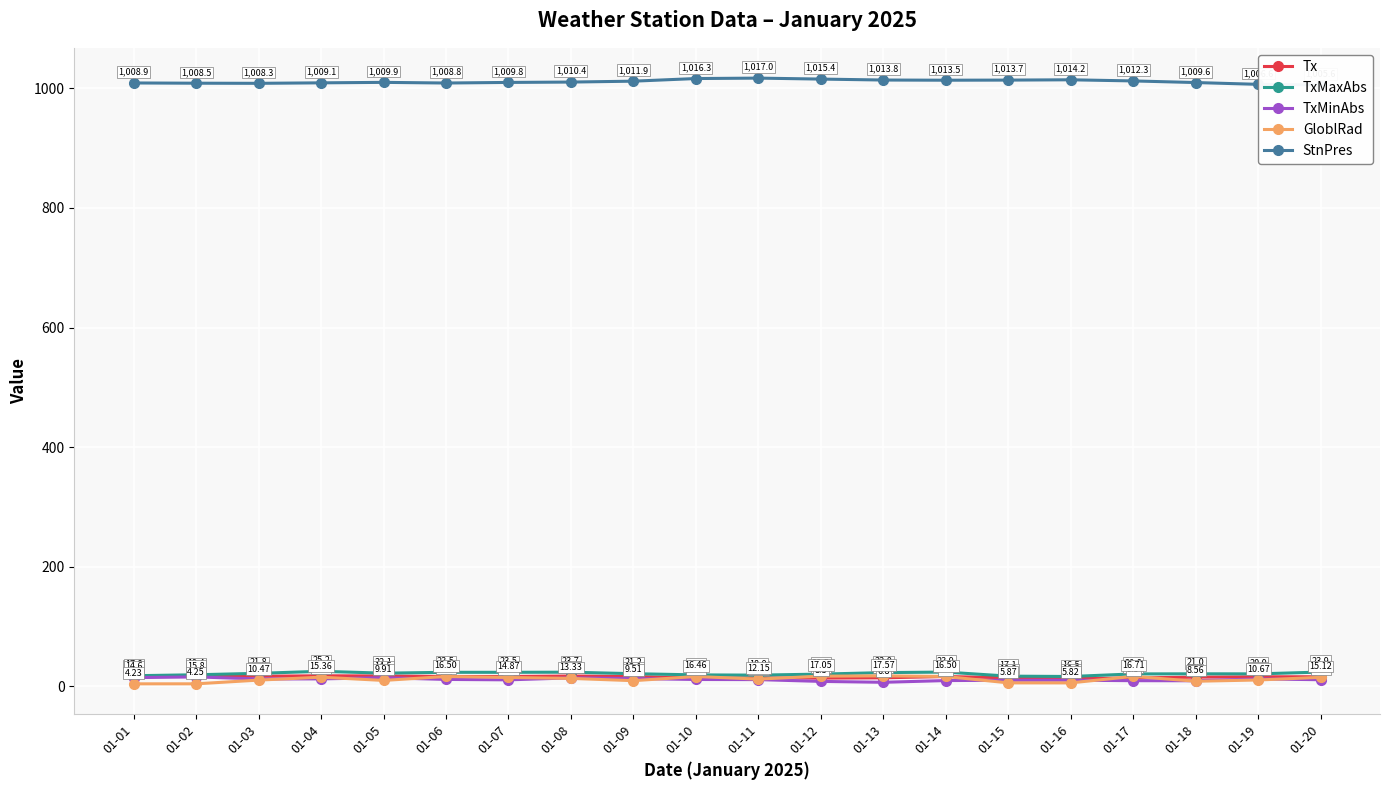

Reading left to right, what are all the values shown in this chart?

Tx: 01-01=16.2	01-02=17.3	01-03=16.9	01-04=17.7	01-05=17.4	01-06=16.5	01-07=16.5	01-08=17.3	01-09=16.5	01-10=14.1	01-11=14.2	01-12=13.8	01-13=14.3	01-14=16.5	01-15=14.3	01-16=13.0	01-17=14.1	01-18=15.4	01-19=16.0	01-20=16.1
TxMaxAbs: 01-01=17.8	01-02=19.4	01-03=21.8	01-04=25.2	01-05=22.1	01-06=23.5	01-07=23.5	01-08=23.7	01-09=21.2	01-10=19.2	01-11=18.8	01-12=20.5	01-13=23.0	01-14=23.9	01-15=17.1	01-16=16.5	01-17=20.8	01-18=21.0	01-19=20.9	01-20=23.9
TxMinAbs: 01-01=14.6	01-02=15.8	01-03=12.4	01-04=12.5	01-05=14.5	01-06=11.6	01-07=10.9	01-08=14.2	01-09=13.1	01-10=11.5	01-11=11.3	01-12=8.3	01-13=6.8	01-14=9.7	01-15=10.2	01-16=10.3	01-17=9.5	01-18=9.4	01-19=12.5	01-20=11.1
GloblRad: 01-01=4.2	01-02=4.2	01-03=10.5	01-04=15.4	01-05=9.9	01-06=16.5	01-07=14.9	01-08=13.3	01-09=9.5	01-10=16.5	01-11=12.2	01-12=17.1	01-13=17.6	01-14=16.5	01-15=5.9	01-16=5.8	01-17=16.7	01-18=8.6	01-19=10.7	01-20=15.1
StnPres: 01-01=1008.9	01-02=1008.5	01-03=1008.3	01-04=1009.1	01-05=1009.9	01-06=1008.8	01-07=1009.8	01-08=1010.4	01-09=1011.9	01-10=1016.3	01-11=1017.0	01-12=1015.4	01-13=1013.8	01-14=1013.5	01-15=1013.7	01-16=1014.2	01-17=1012.3	01-18=1009.6	01-19=1006.6	01-20=1005.6